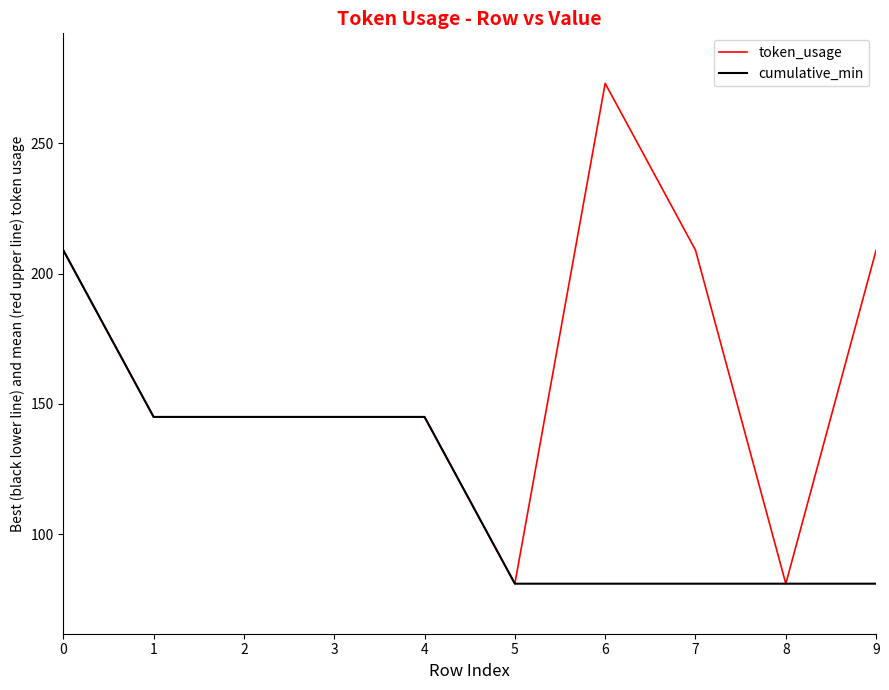

Count the number of categories in the chart.

10